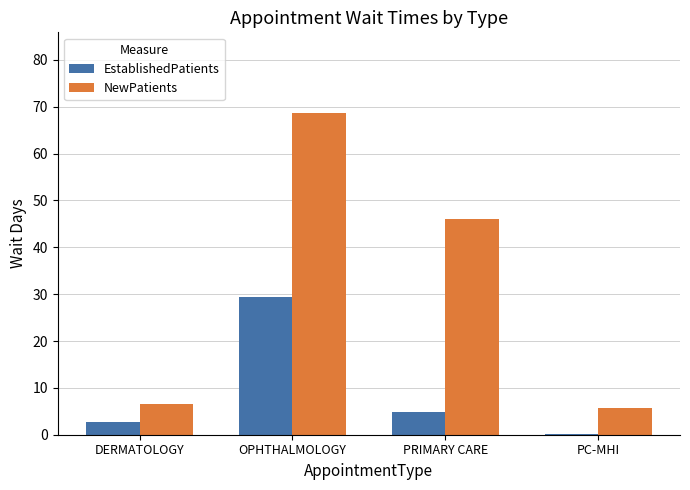

What are all the series names shown in the legend?

EstablishedPatients, NewPatients